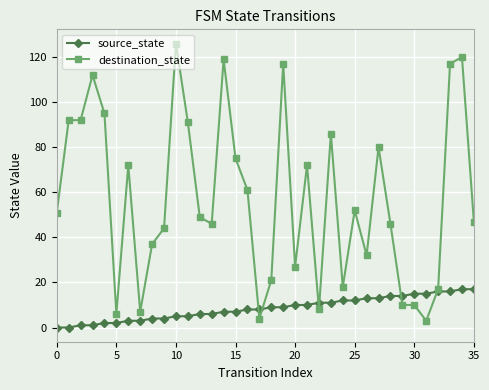

True or false: destination_state has more than 2 points higher than both neighbors.

True